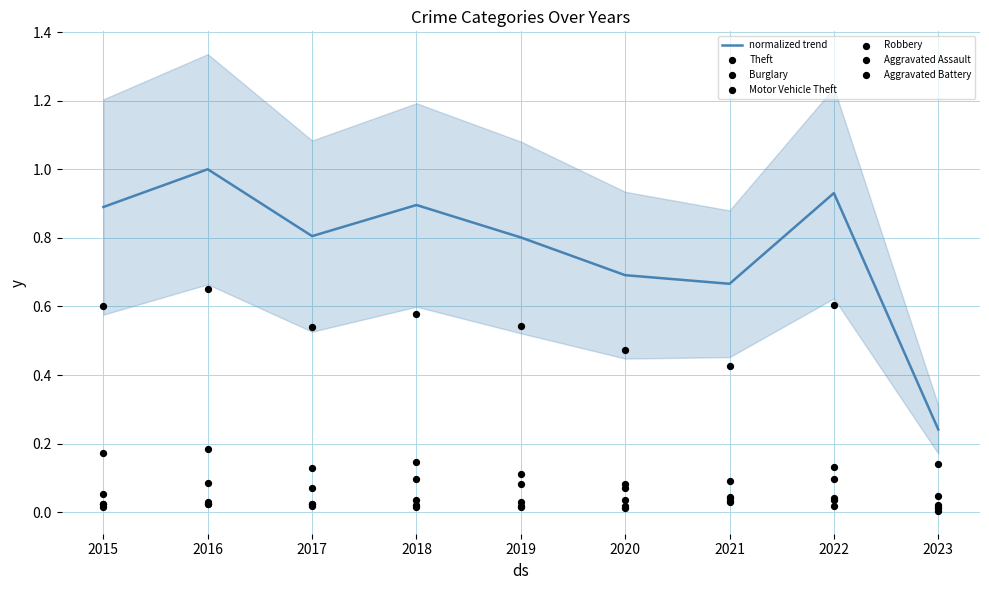

Which series contains the lowest Y value?

Aggravated Assault